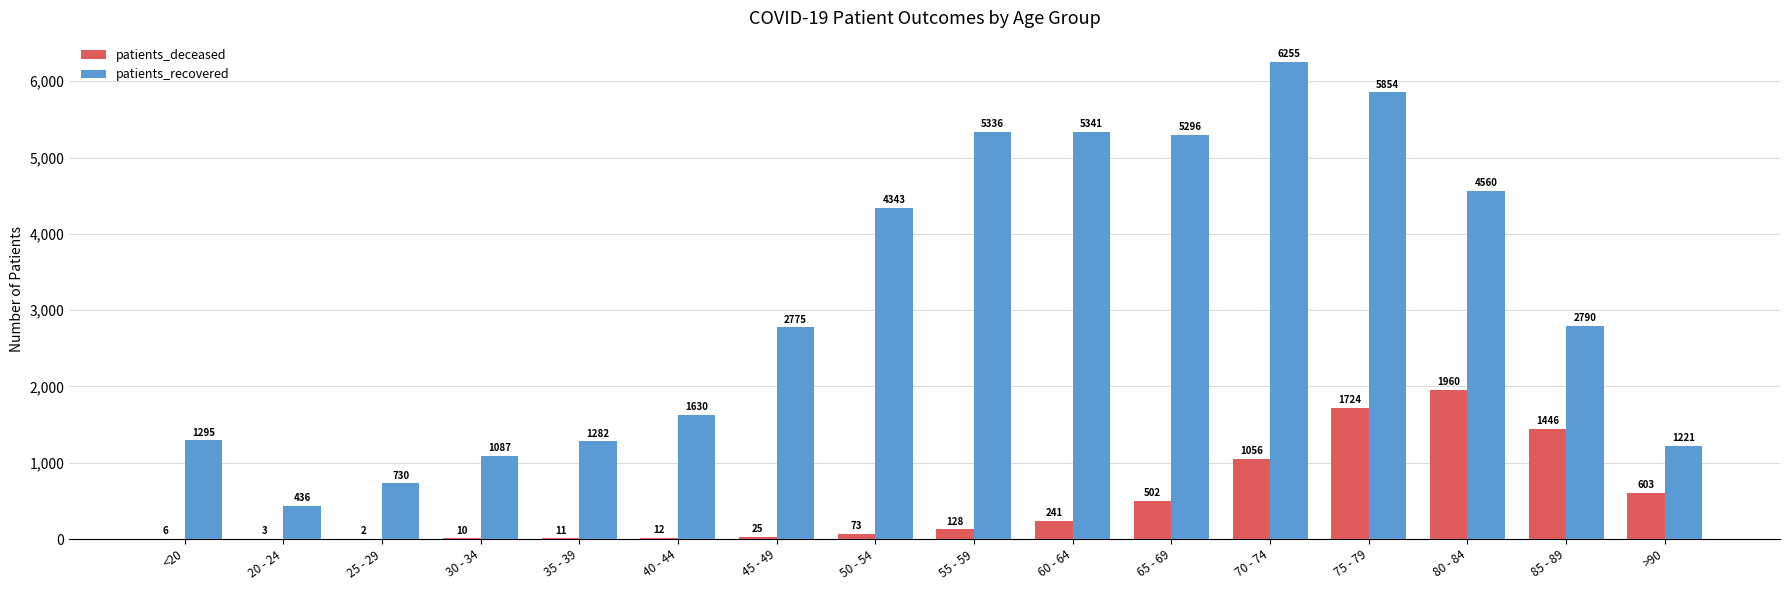

True or false: patients_deceased has a value of 241 at 60 - 64.

True